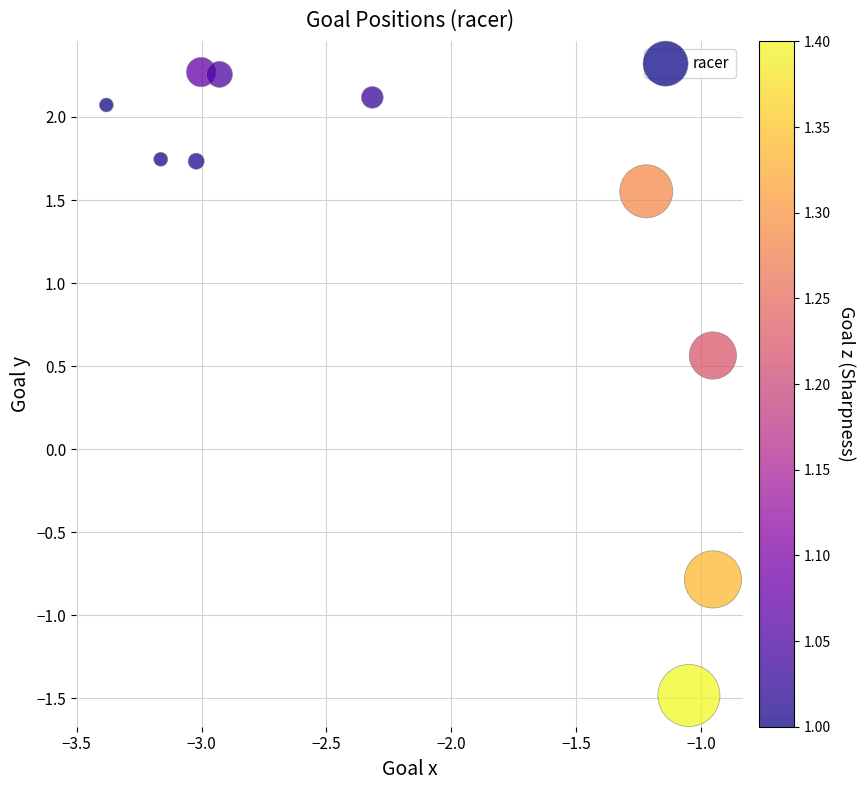

What Y value in the scatter plot is closest to 0?

0.6